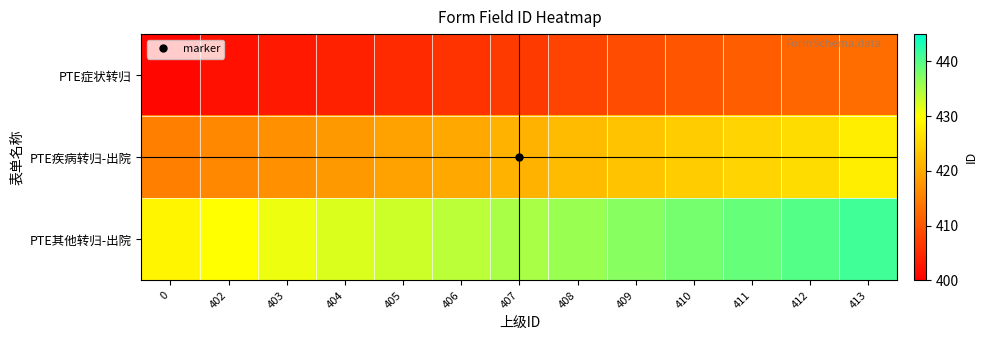

Reading left to right, what are all the values shown in this chart?

PTE症状转归: 0=401	402=402	403=403	404=404	405=405	406=406	407=407	408=408	409=409	410=410	411=411	412=412	413=413
PTE疾病转归-出院: 0=415	402=416	403=417	404=418	405=419	406=420	407=421	408=422	409=423	410=424	411=425	412=426	413=428
PTE其他转归-出院: 0=429	402=430	403=431	404=432	405=433	406=434	407=435	408=436	409=437	410=438	411=439	412=440	413=441